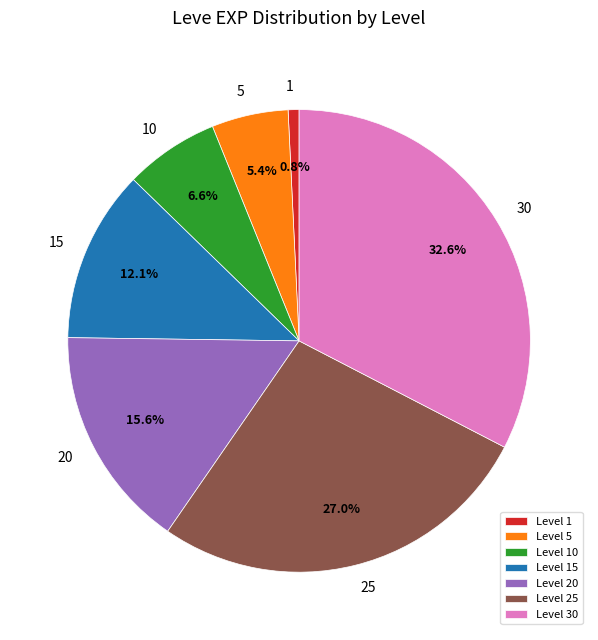

To the nearest percent, what portion does 10 represent?

7%